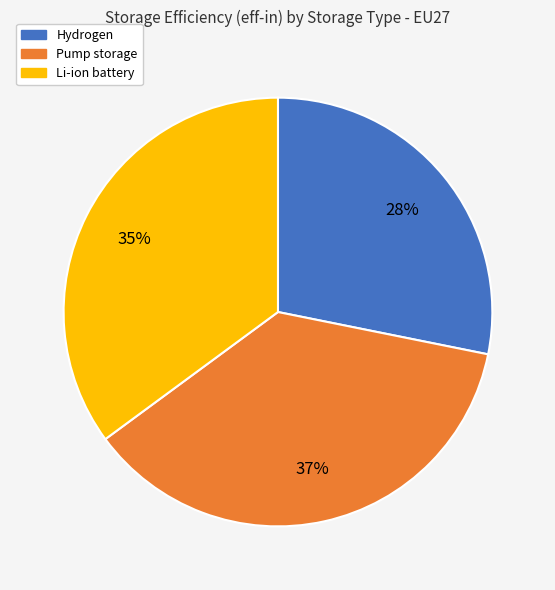

Which slice is the largest?

Pump storage